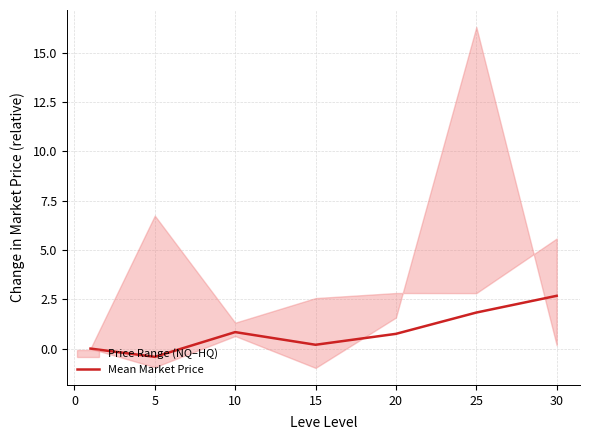

What is the value of the 2nd point from the left?

-0.4